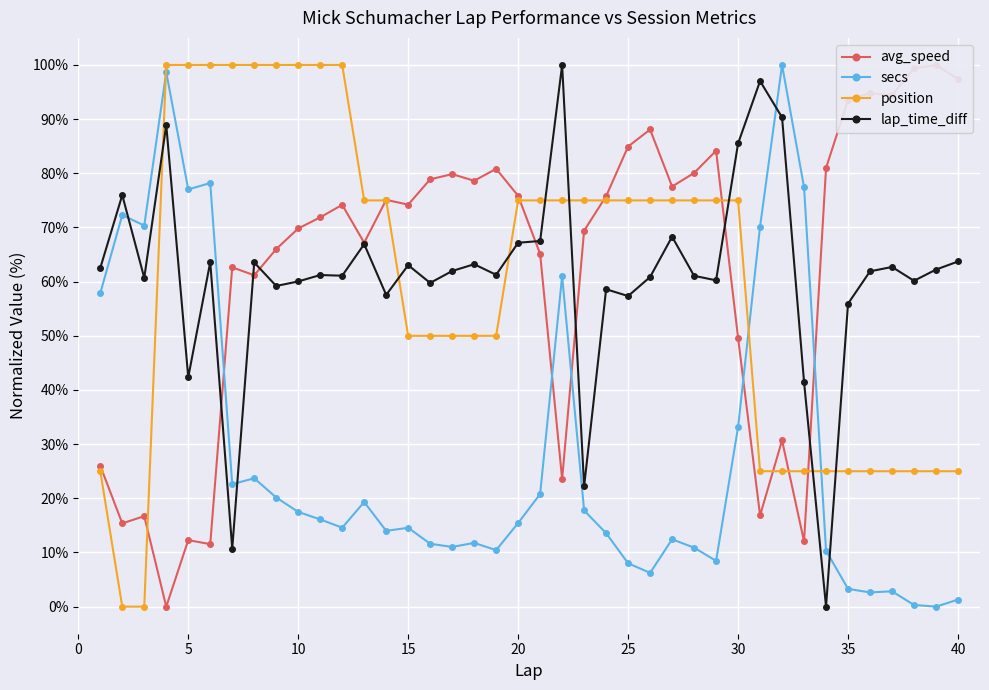

Reading right to left, extract all data points from this chart.

avg_speed: 97.4	100.0	99.4	94.4	94.8	93.5	81.0	12.0	30.7	16.8	49.6	84.2	80.1	77.6	88.1	84.9	75.8	69.4	23.5	65.1	75.8	80.8	78.6	79.9	78.9	74.2	75.1	67.2	74.2	71.9	69.8	66.0	61.2	62.6	11.5	12.3	0.0	16.7	15.4	26.0
secs: 1.3	0.0	0.3	2.8	2.6	3.3	10.3	77.4	100.0	70.2	33.1	8.5	10.9	12.4	6.2	8.0	13.6	17.8	61.0	20.8	15.4	10.4	11.8	11.0	11.6	14.6	14.0	19.3	14.6	16.1	17.5	20.1	23.7	22.6	78.2	77.0	98.7	70.4	72.3	57.9
position: 25.0	25.0	25.0	25.0	25.0	25.0	25.0	25.0	25.0	25.0	75.0	75.0	75.0	75.0	75.0	75.0	75.0	75.0	75.0	75.0	75.0	50.0	50.0	50.0	50.0	50.0	75.0	75.0	100.0	100.0	100.0	100.0	100.0	100.0	100.0	100.0	100.0	0.0	0.0	25.0
lap_time_diff: 63.7	62.2	60.2	62.7	61.9	55.9	0.0	41.5	90.3	97.0	85.5	60.2	61.1	68.3	60.9	57.3	58.6	22.2	100.0	67.5	67.2	61.3	63.2	62.0	59.8	63.0	57.6	66.9	61.1	61.2	60.0	59.2	63.5	10.7	63.6	42.3	88.9	60.7	76.0	62.5